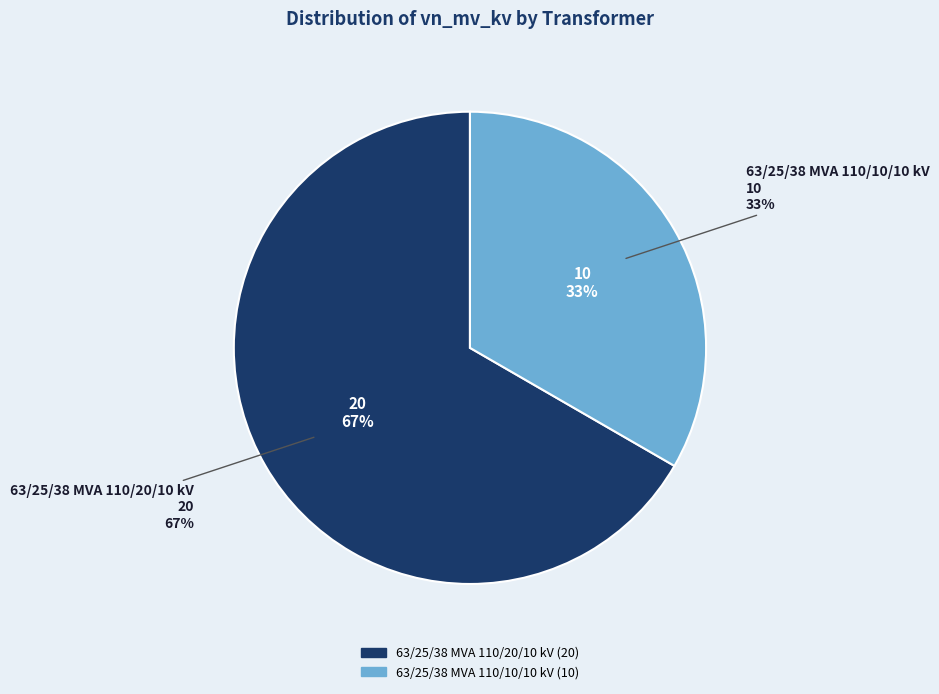

What percentage is the 63/25/38 MVA 110/20/10 kV slice, to the nearest percent?

67%